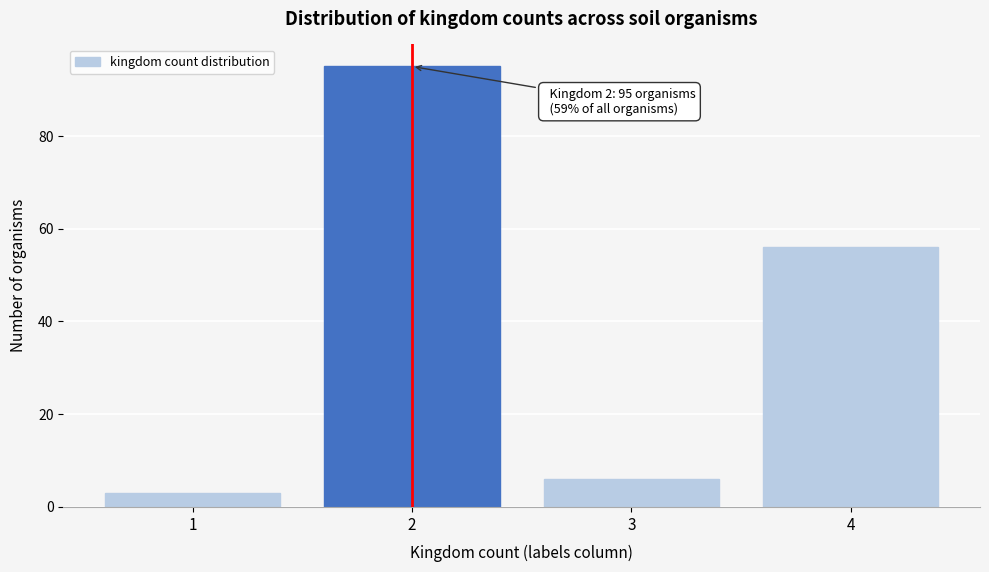

Reading left to right, extract all data points from this chart.

1=3	2=95	3=6	4=56